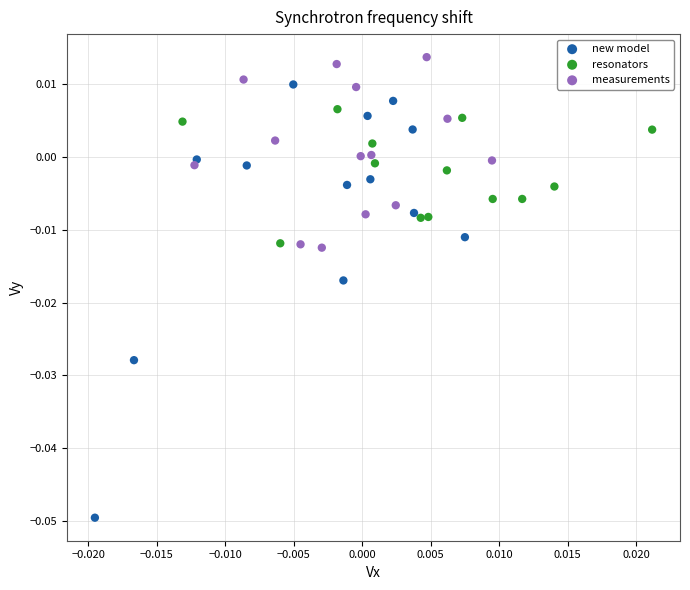

Which series has the largest Y range (max minus min)?

new model